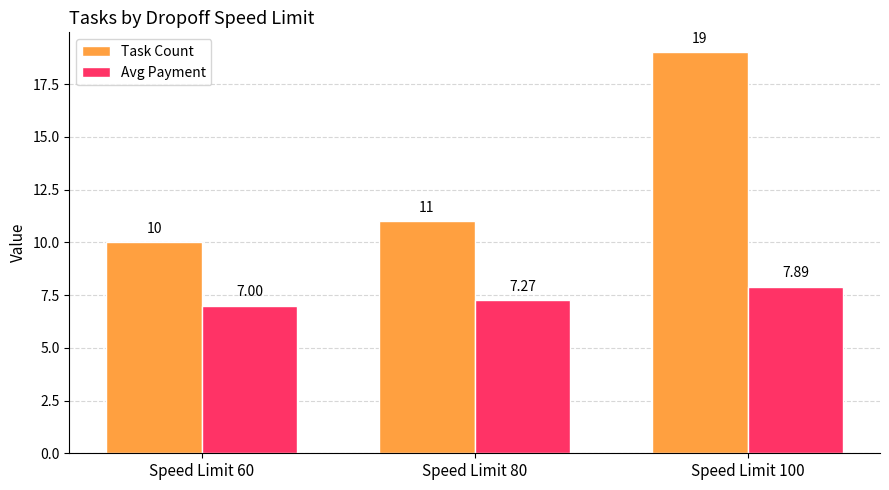

Is the value of Task Count at Speed Limit 100 greater than the value of Avg Payment at Speed Limit 80?

Yes